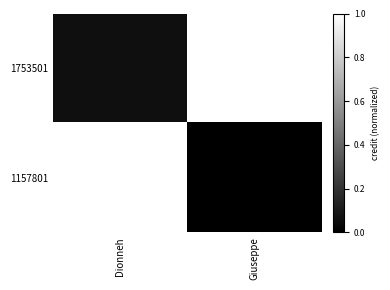

Which series has the largest total across all categories?

1753501